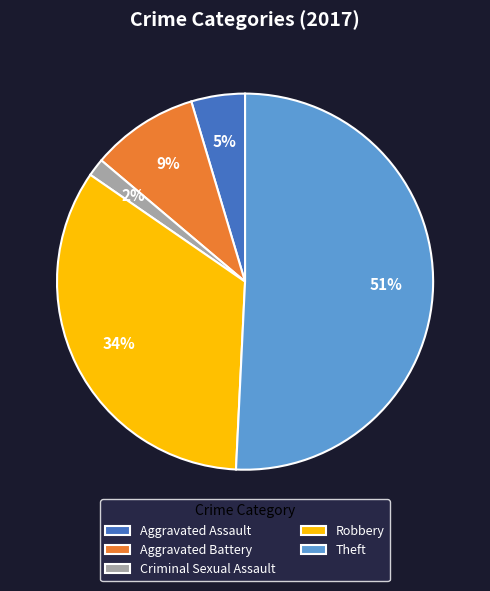

Is the sum of Aggravated Assault and Criminal Sexual Assault greater than half?

No